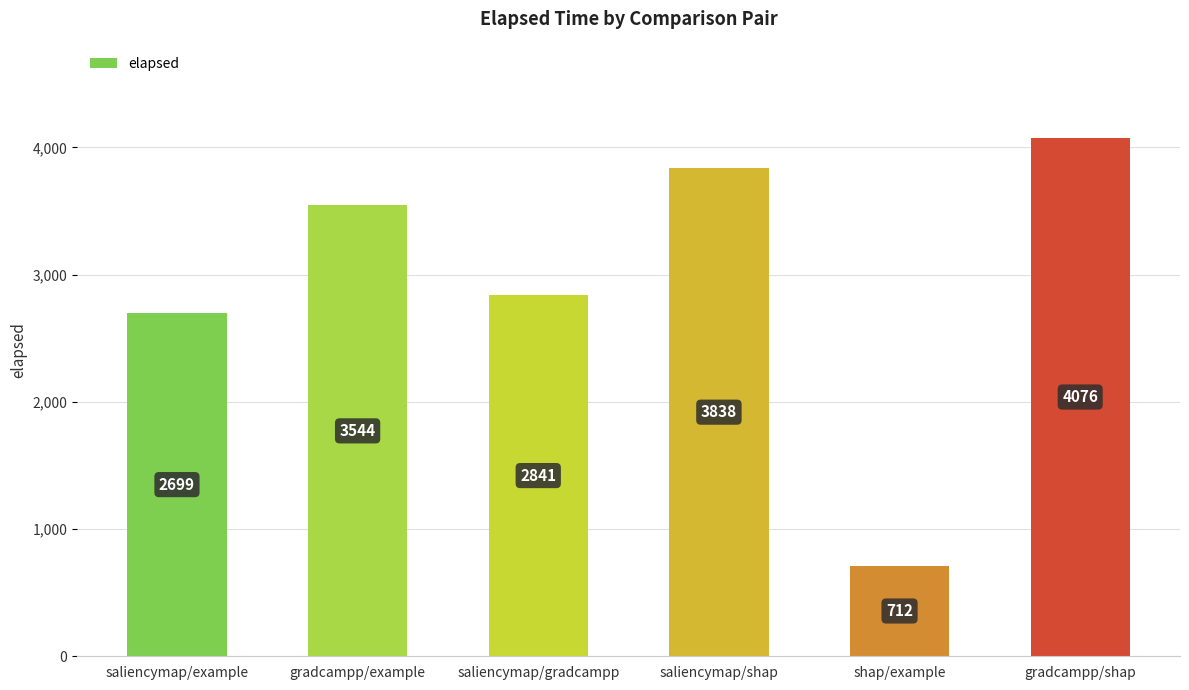

Reading right to left, transcribe all the data shown in this chart.

gradcampp/shap=4076	shap/example=712	saliencymap/shap=3838	saliencymap/gradcampp=2841	gradcampp/example=3544	saliencymap/example=2699